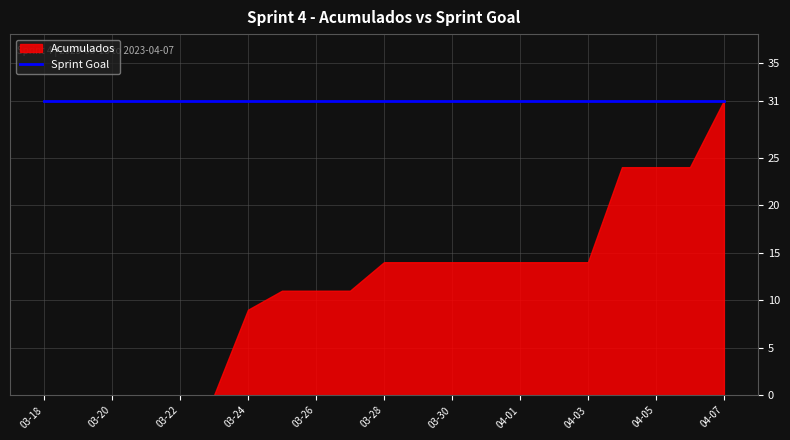

At which category is the sum across all series the highest?

2023-04-07